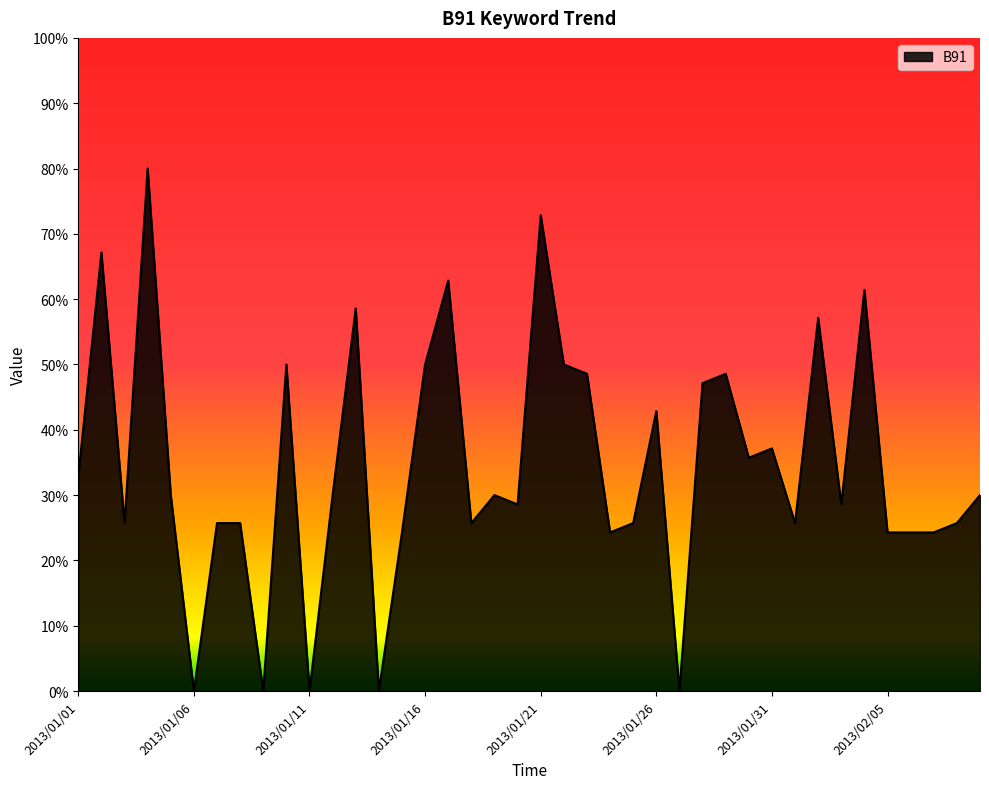

What is the difference between the maximum and minimum values?

80.0